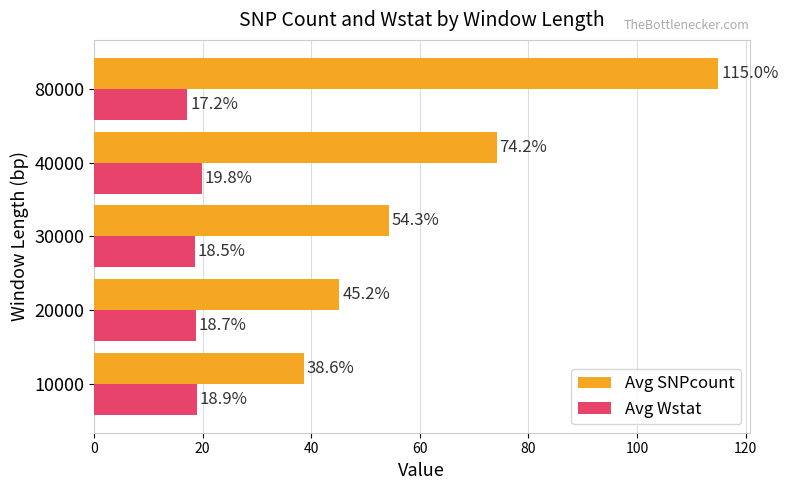

Between 30000 and 80000, which series saw the biggest shift?

Avg SNPcount